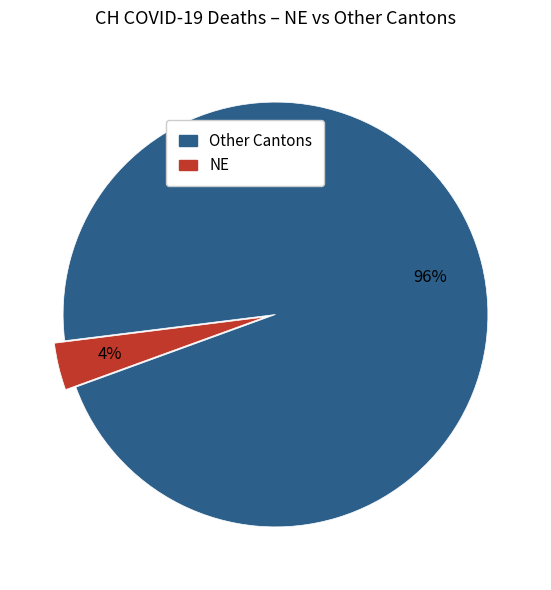

Is there a majority slice in this chart?

Yes